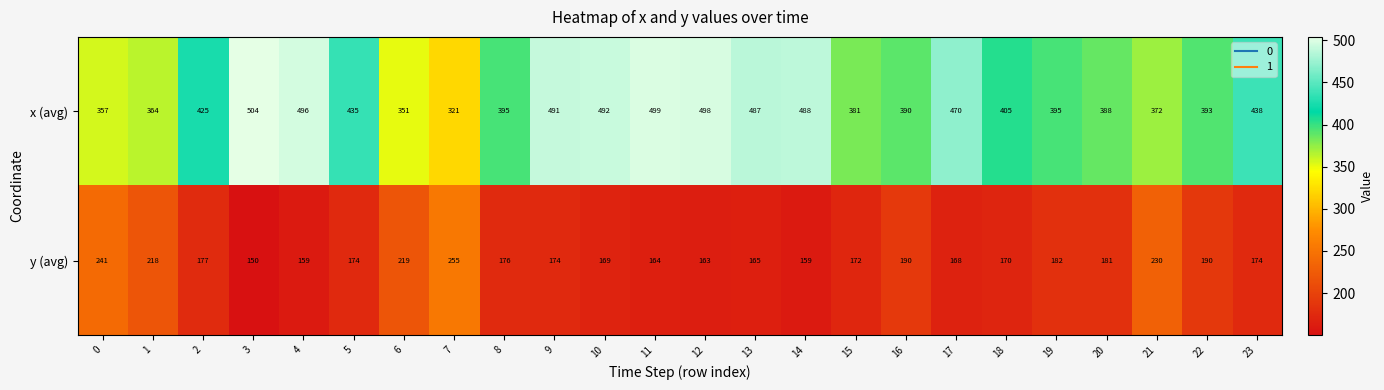

What is the total value across all series at 22?

583